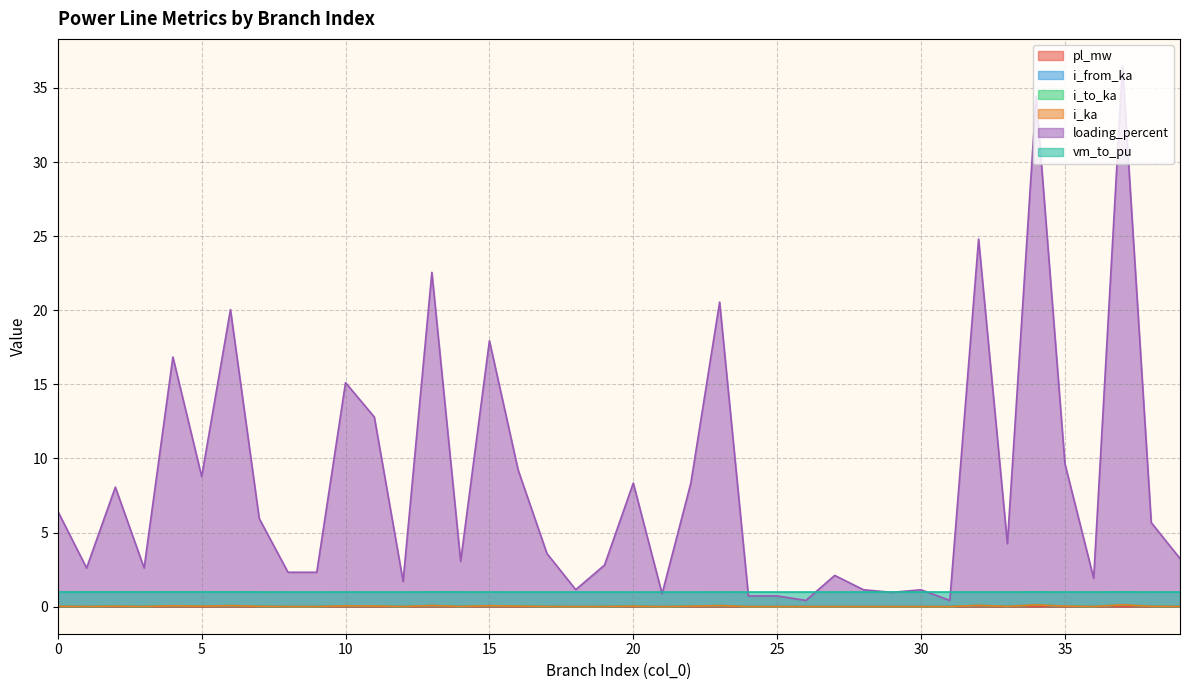

In pl_mw, how many points are higher than both neighbors (excluding endpoints)?

14